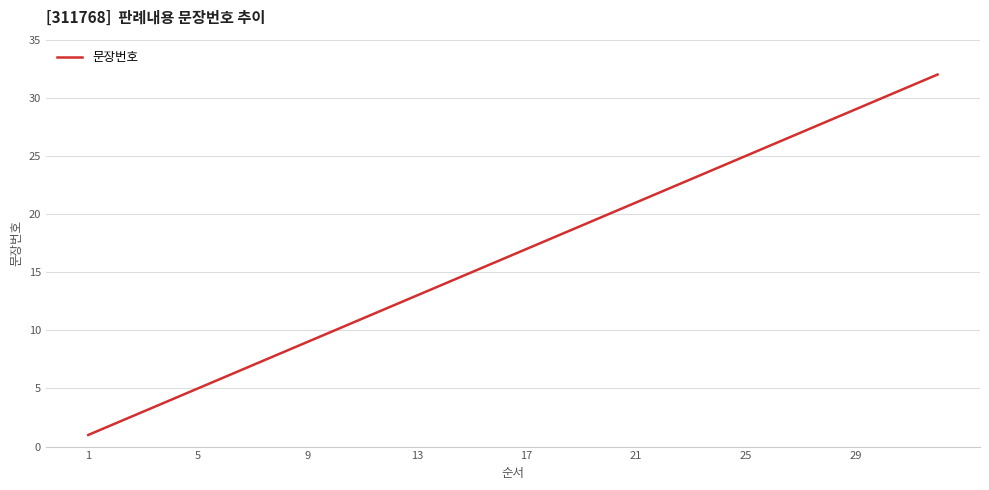

How many lines are shown in the chart?

1